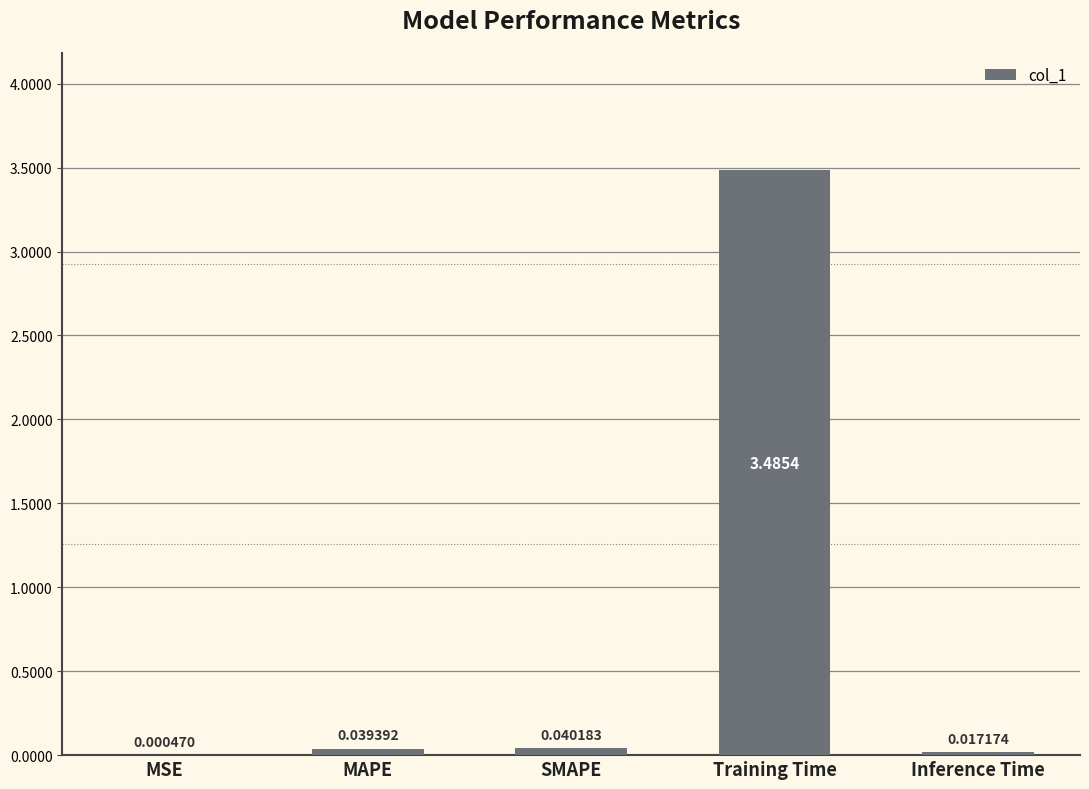

Are the bars horizontal?

No